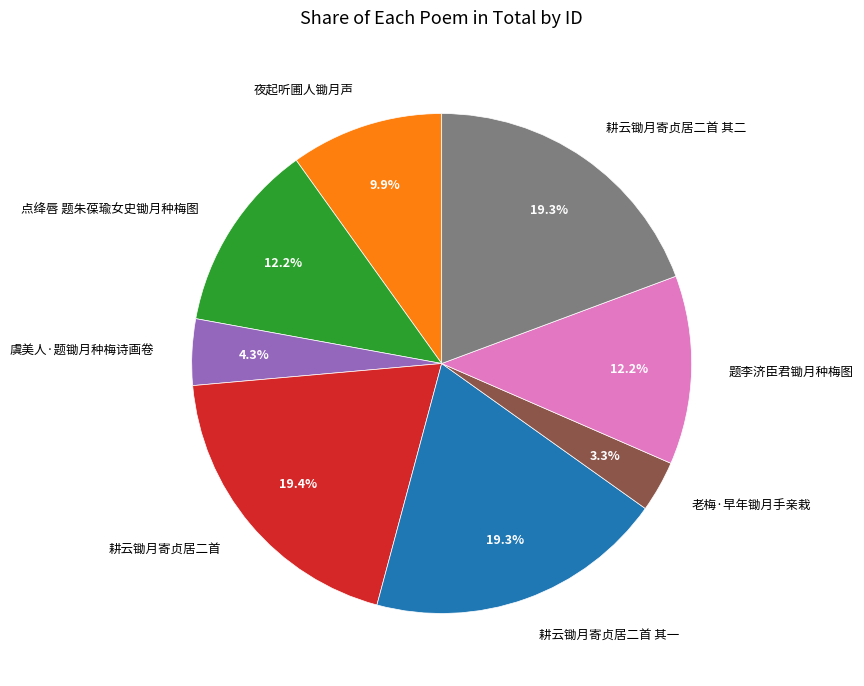

Which has a higher value, 耕云锄月寄贞居二首 or 题李济臣君锄月种梅图?

耕云锄月寄贞居二首